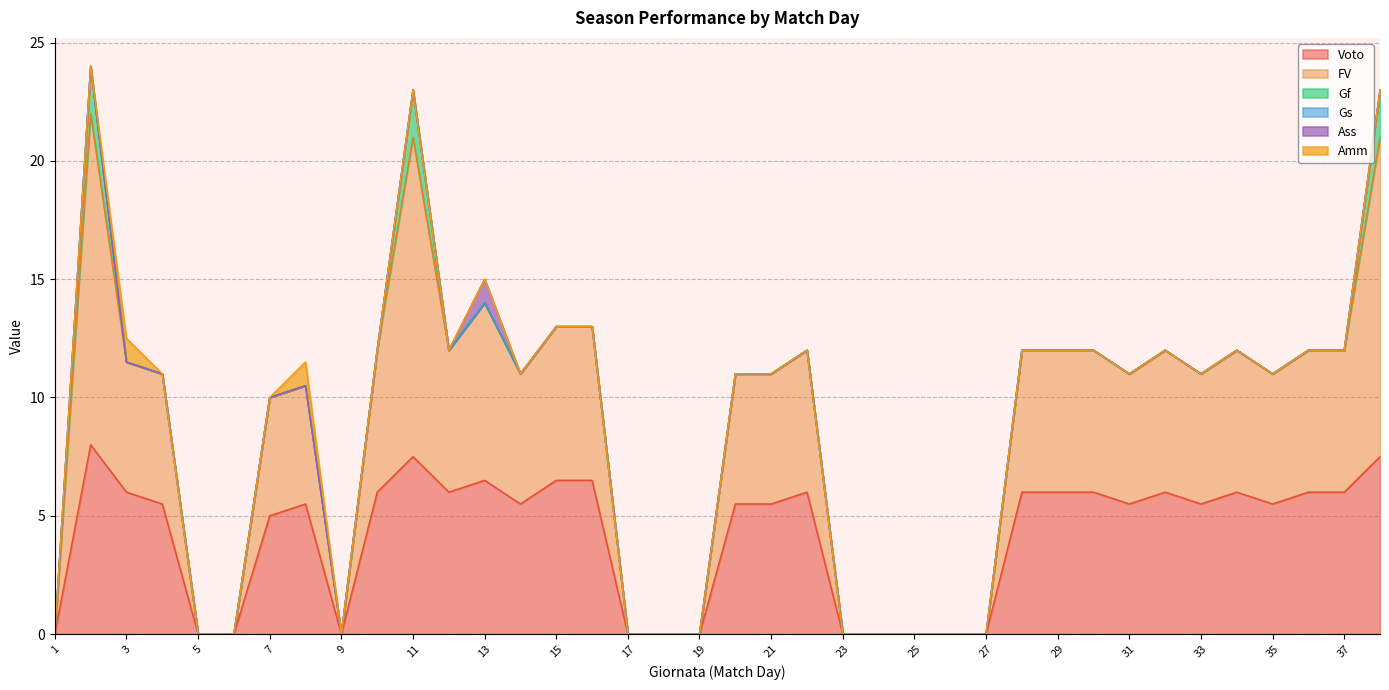

What are all the series names shown in the legend?

Voto, FV, Gf, Gs, Ass, Amm